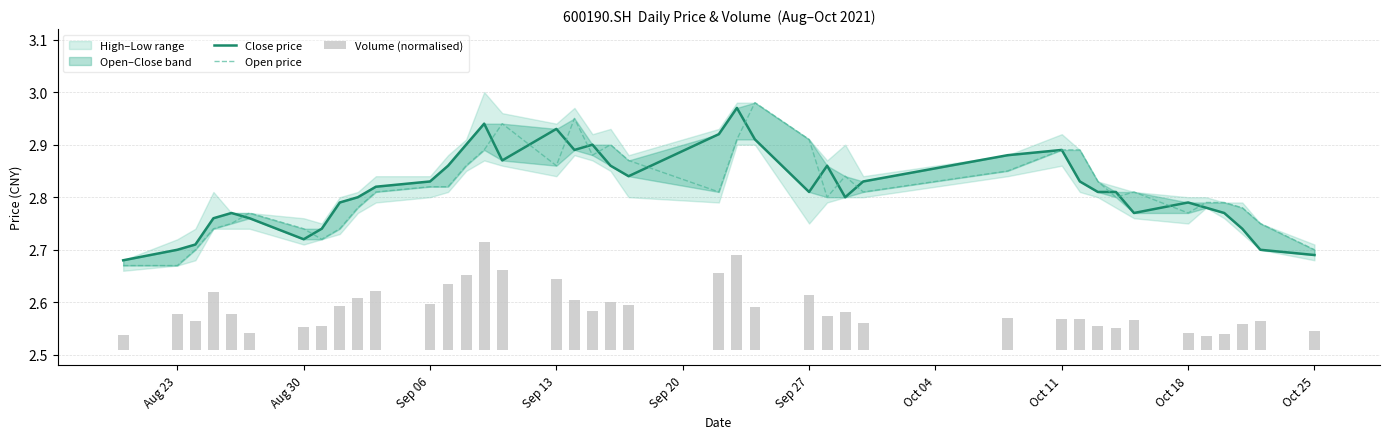

What is the difference between the maximum and second lowest values in the Open price series?

0.3